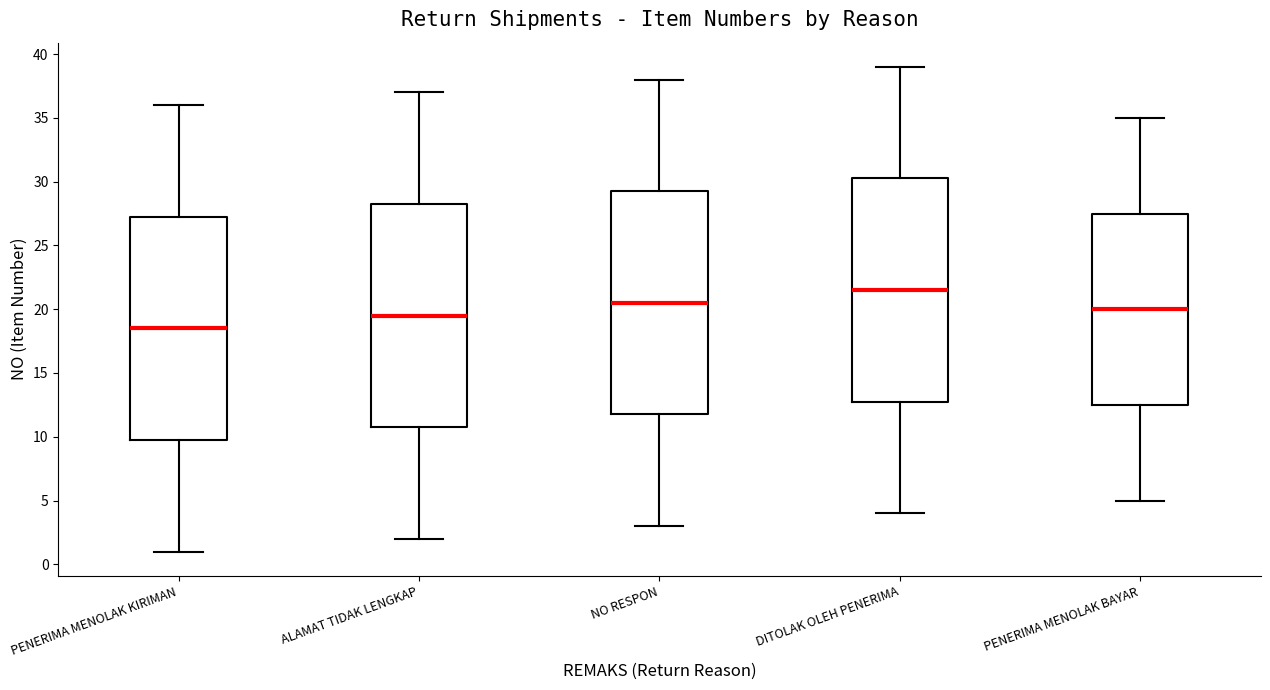

Reading left to right, read every box against the y-axis: the position of its median line, the range the box covers, and the ends of its whiskers. The values are not printed on the chart, so give them approximately, as read against the axis.

PENERIMA MENOLAK KIRIMAN: median 18.5, box 10.0 to 27.5, whiskers 1.0 to 36.0
ALAMAT TIDAK LENGKAP: median 19.5, box 11.0 to 28.5, whiskers 2.0 to 37.0
NO RESPON: median 20.5, box 12.0 to 29.5, whiskers 3.0 to 38.0
DITOLAK OLEH PENERIMA: median 21.5, box 13.0 to 30.5, whiskers 4.0 to 39.0
PENERIMA MENOLAK BAYAR: median 20.0, box 12.5 to 27.5, whiskers 5.0 to 35.0